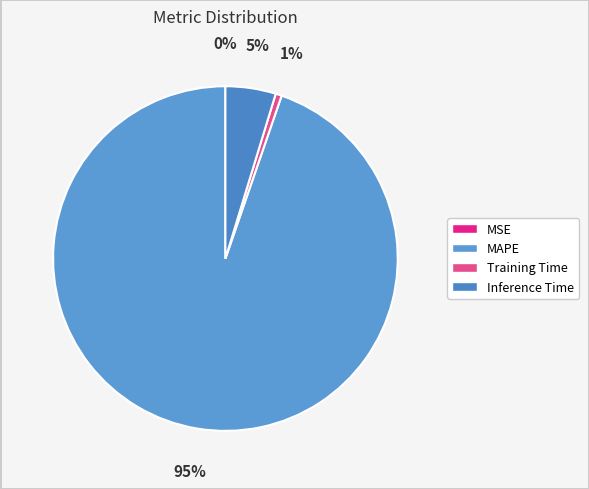

Combined, do MSE and Training Time account for over 50%?

No